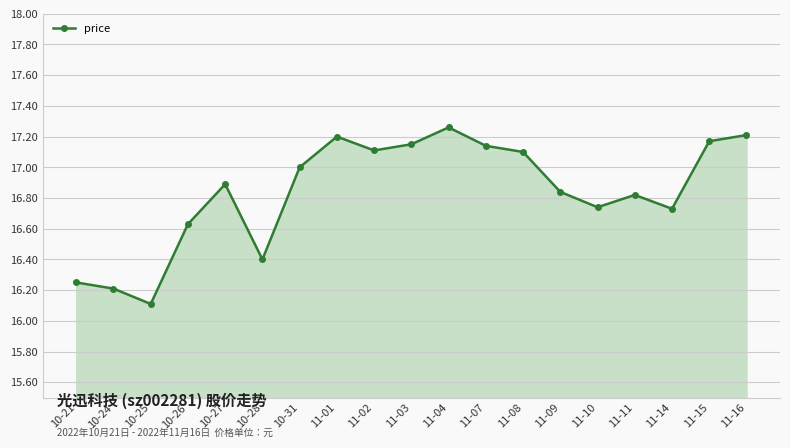

Which label corresponds to the smallest value in the chart?

10-25